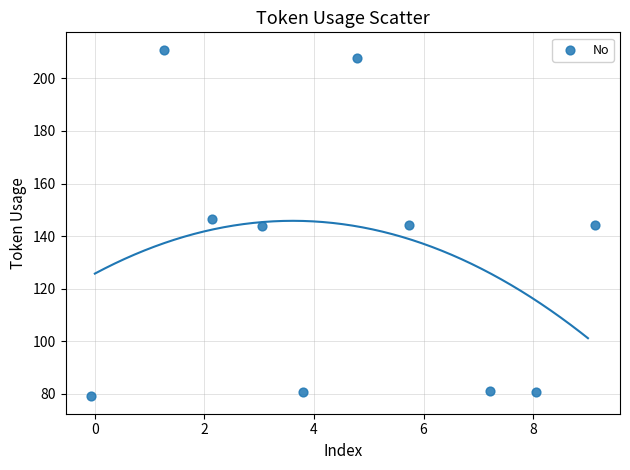

What is the average X value?

4.5